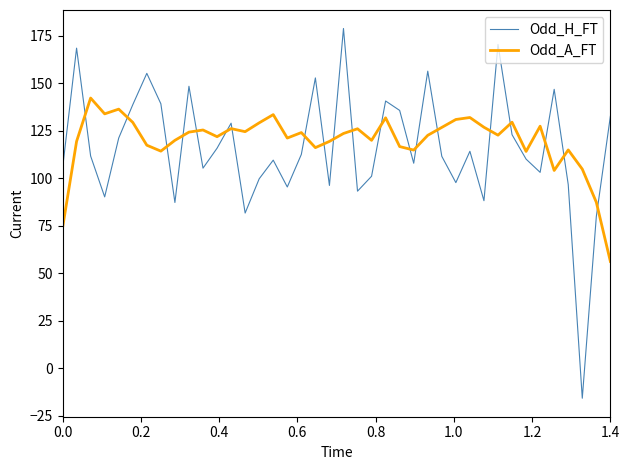

True or false: Odd_A_FT and Odd_H_FT intersect in this chart.

True